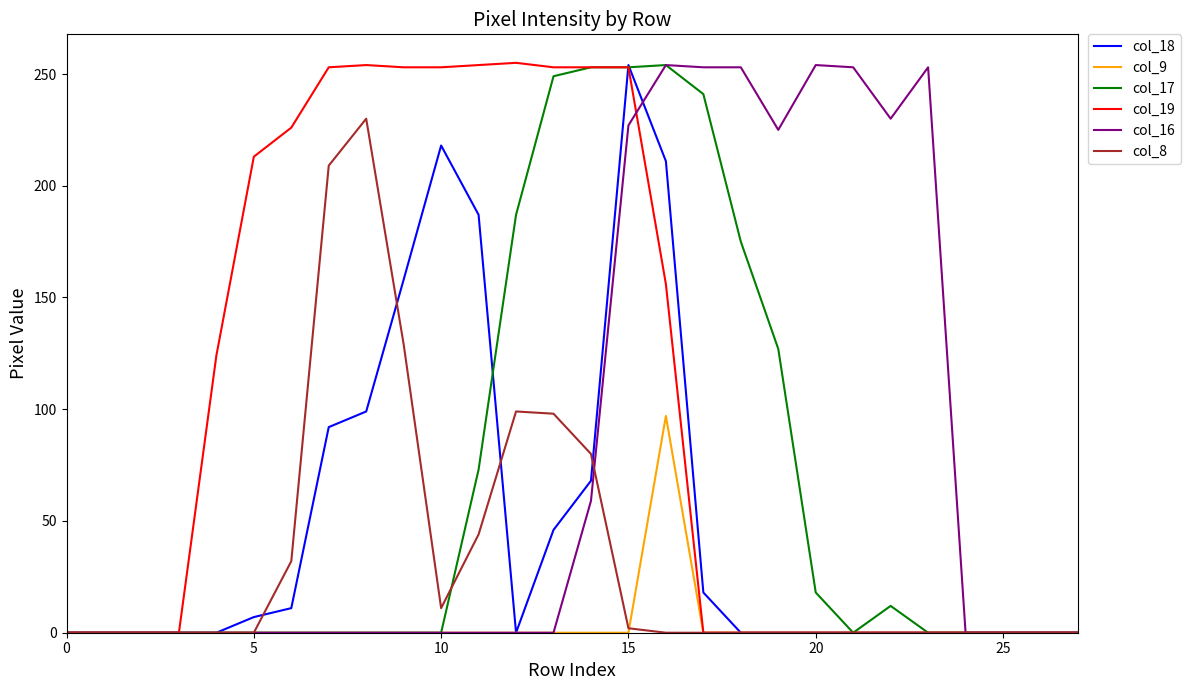

What is the maximum value for col_17?

254